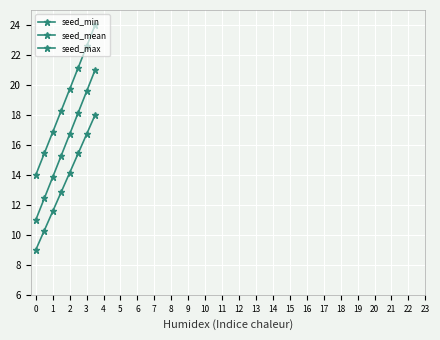

What is the maximum value for seed_min?

18.0